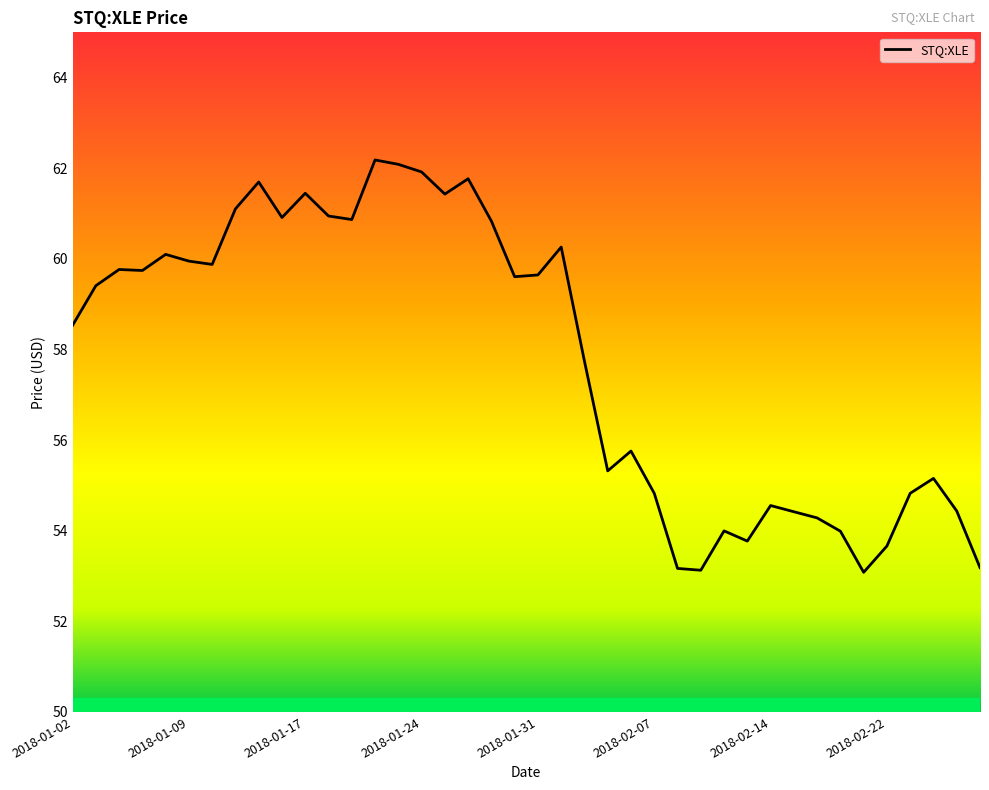

What is the difference between the maximum and minimum values?

9.1